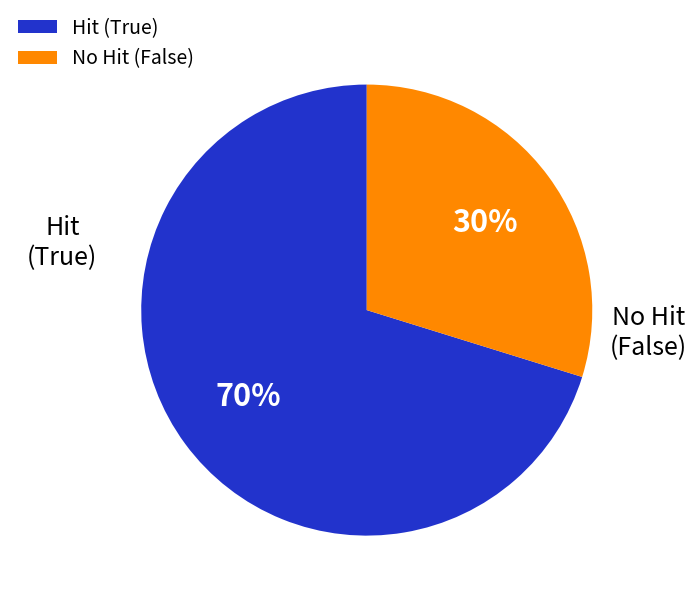

Is there any slice that represents more than half of the pie?

Yes